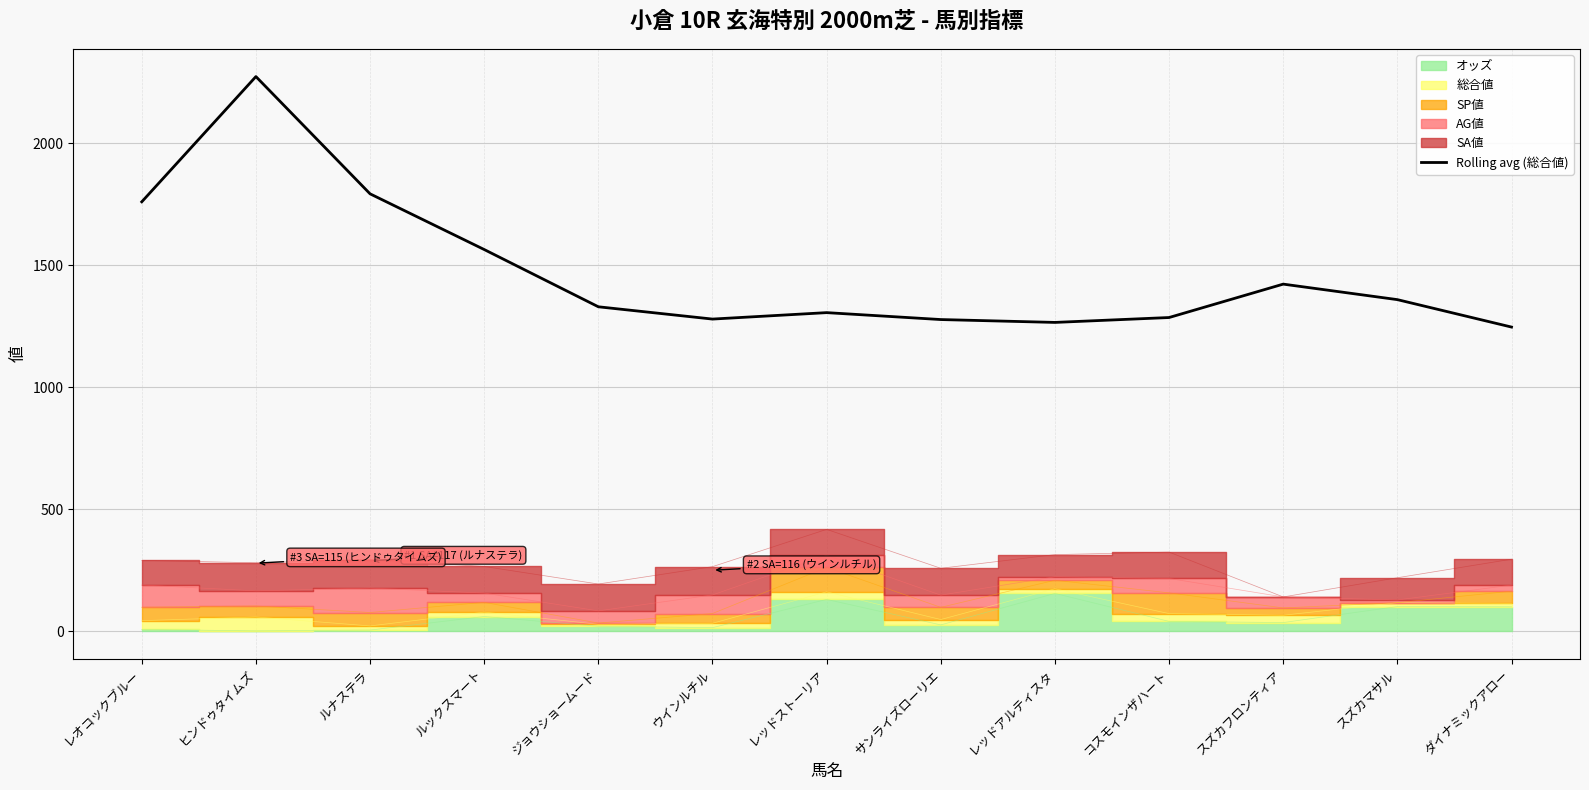

What position from the left is コスモインザハート?

10